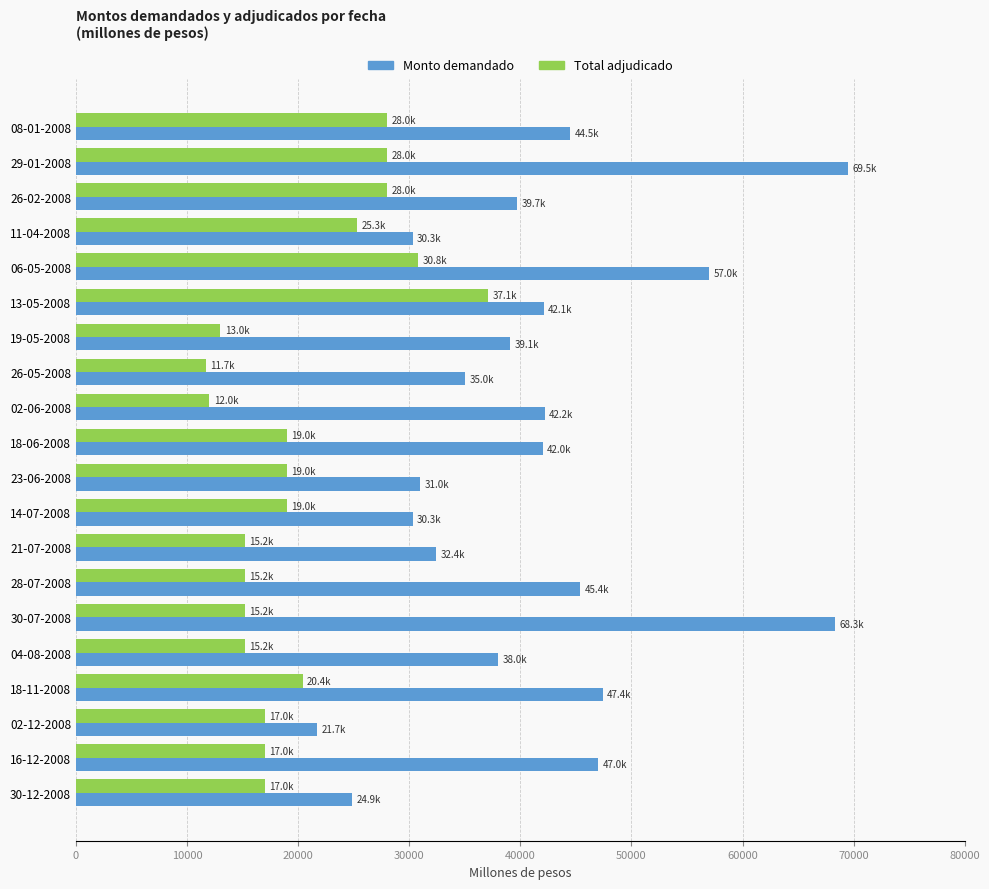

Rank the series by their average value, from lowest to highest.

Total adjudicado, Monto demandado